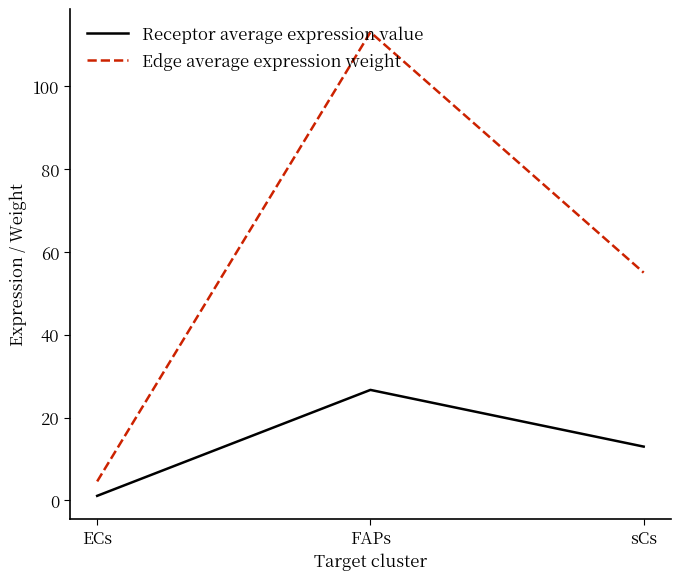

At how many categories does at least one series exceed 26?

2